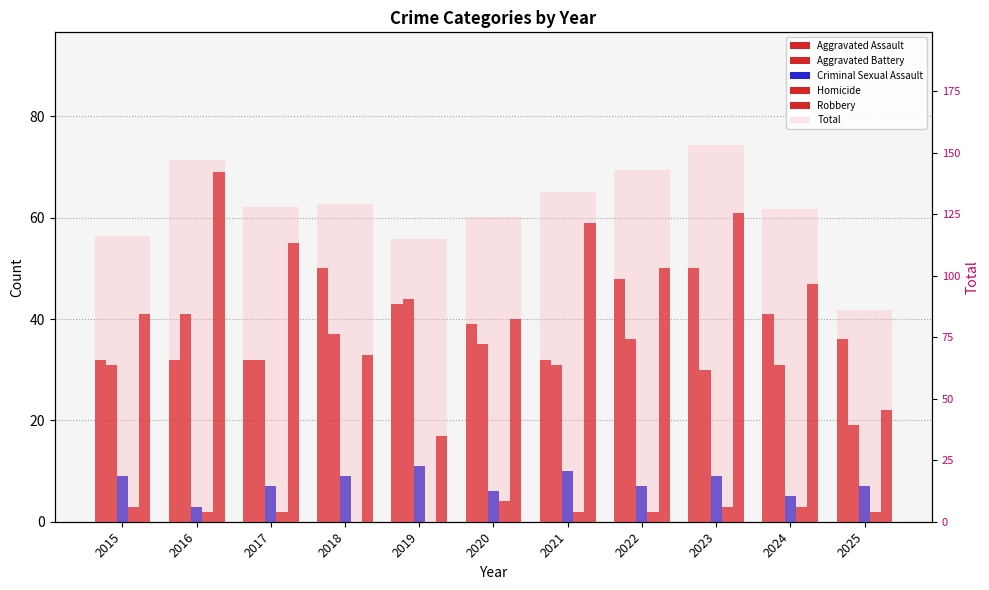

At which category is the sum across all series the highest?

2023